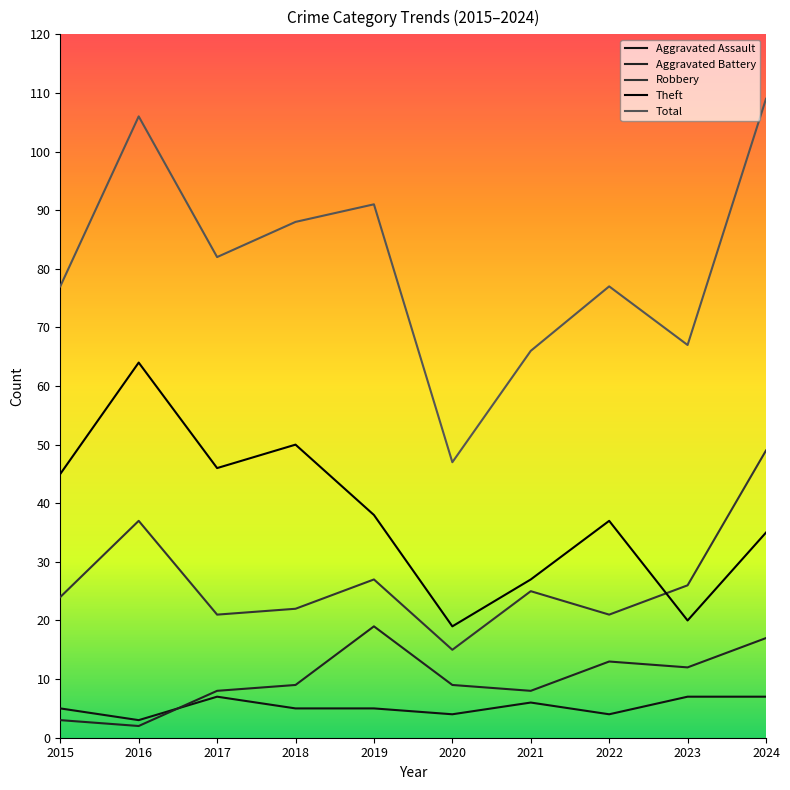

True or false: Total and Robbery cross at least once.

False